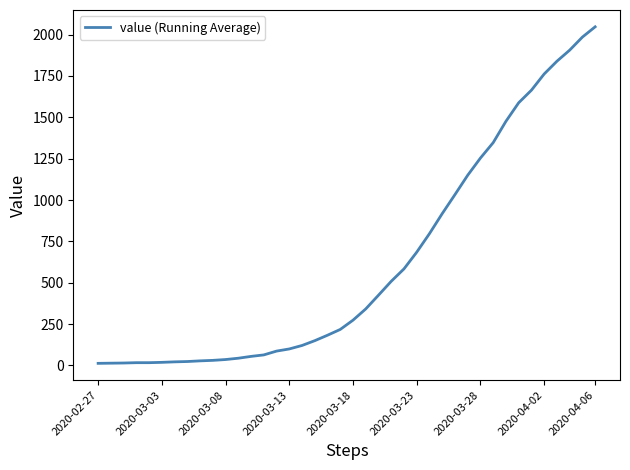

What is the difference between the maximum and minimum values?

2034